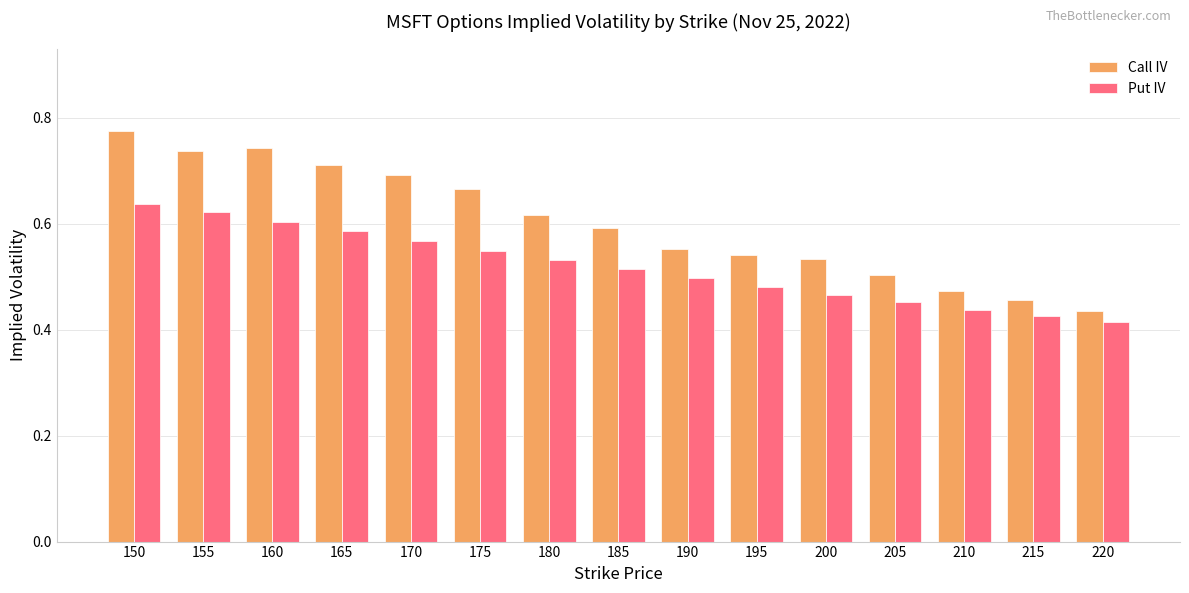

The Put IV series shows 0.5 at 205. True or false?

True